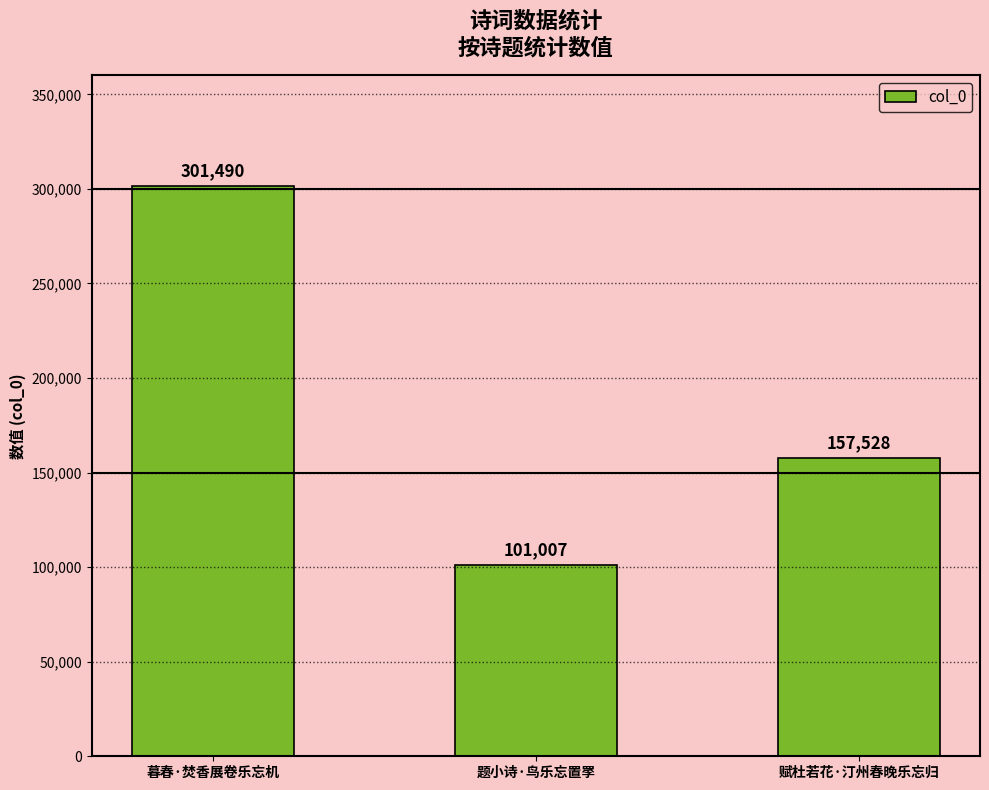

What is the change in value from 暮春·焚香展卷乐忘机 to 赋杜若花·汀州春晚乐忘归?

-143962